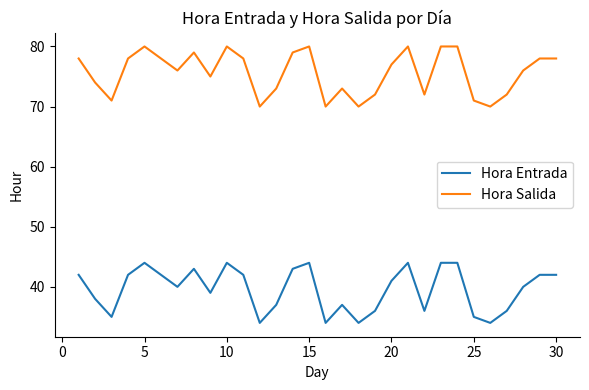

What is the difference between the maximum and minimum values in the Hora Entrada series?

10